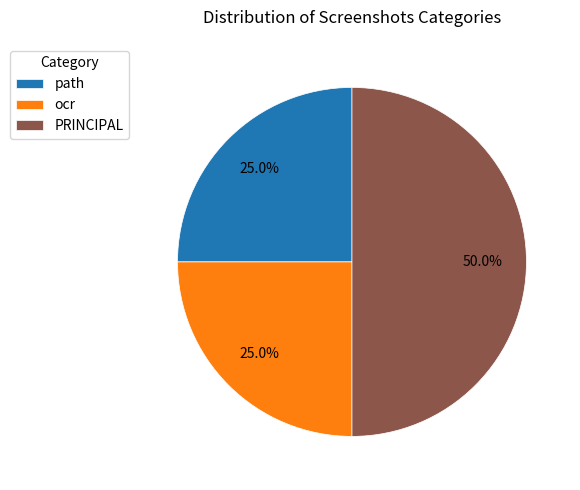

Is it true that PRINCIPAL is 50% of the pie?

True